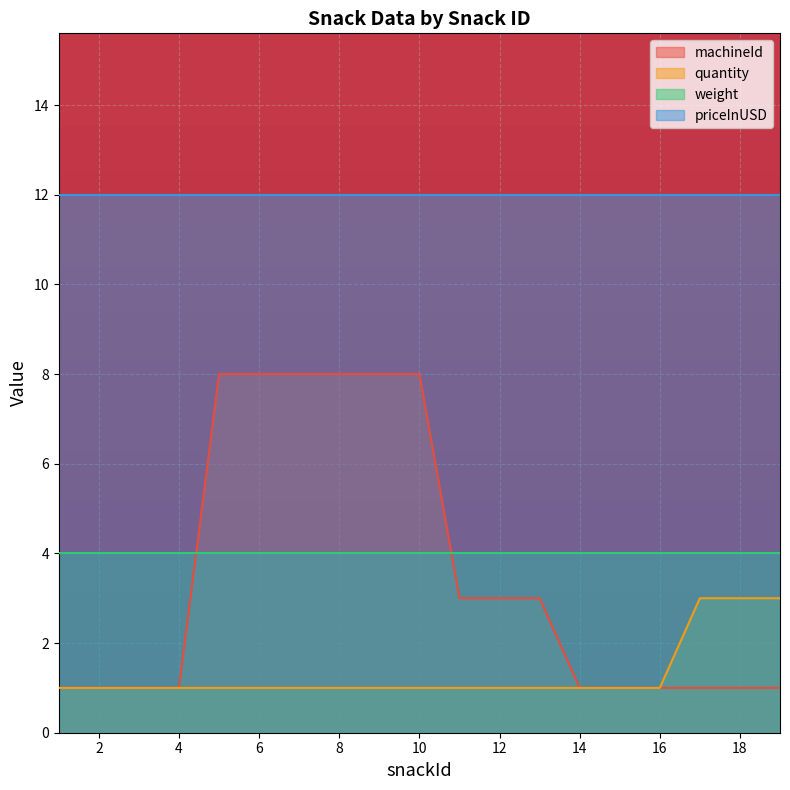

Rank the series by their maximum value, from highest to lowest.

priceInUSD, machineId, weight, quantity